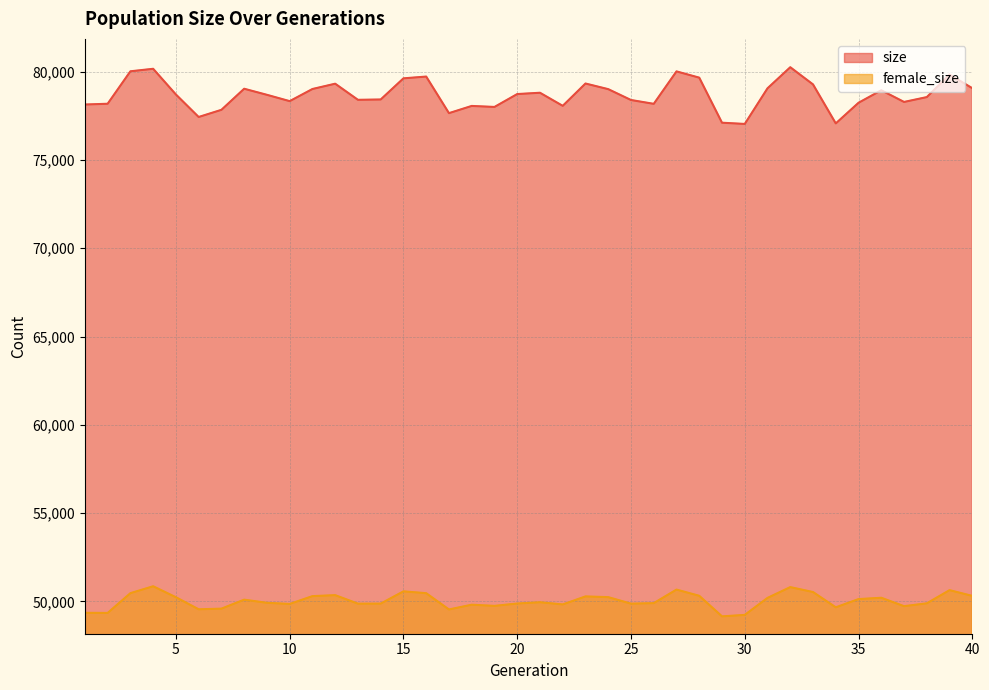

Does the chart have visible grid lines?

Yes